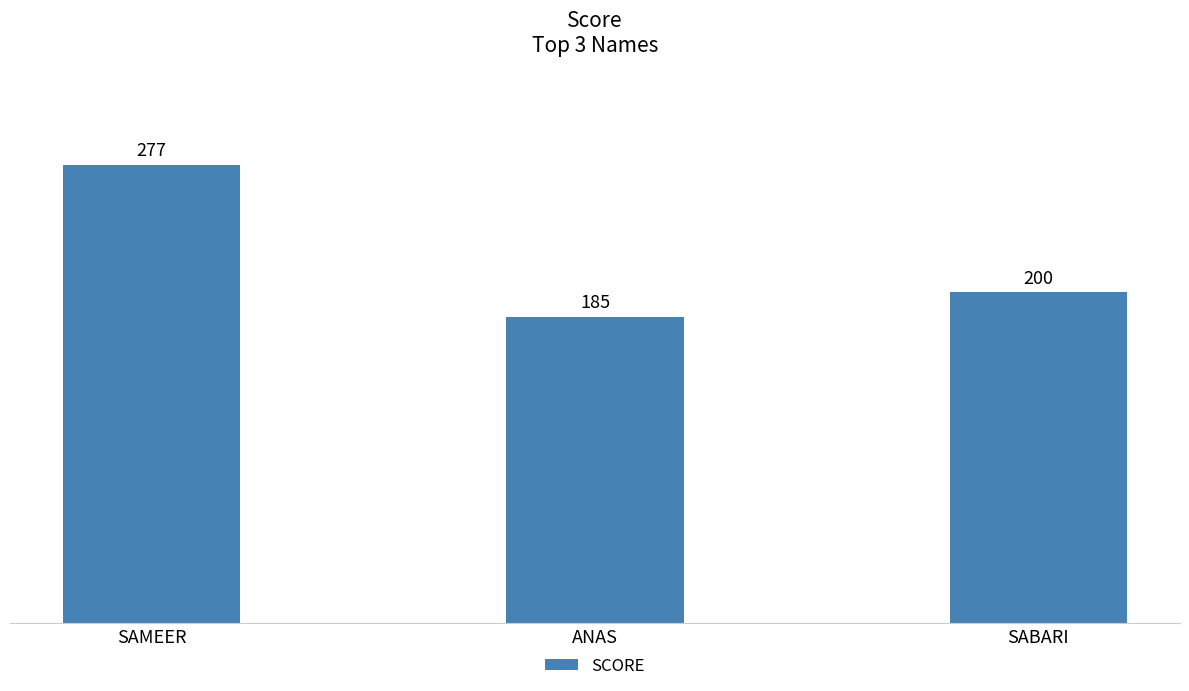

Approximately how many times larger is the value at SABARI compared to ANAS?

1.1